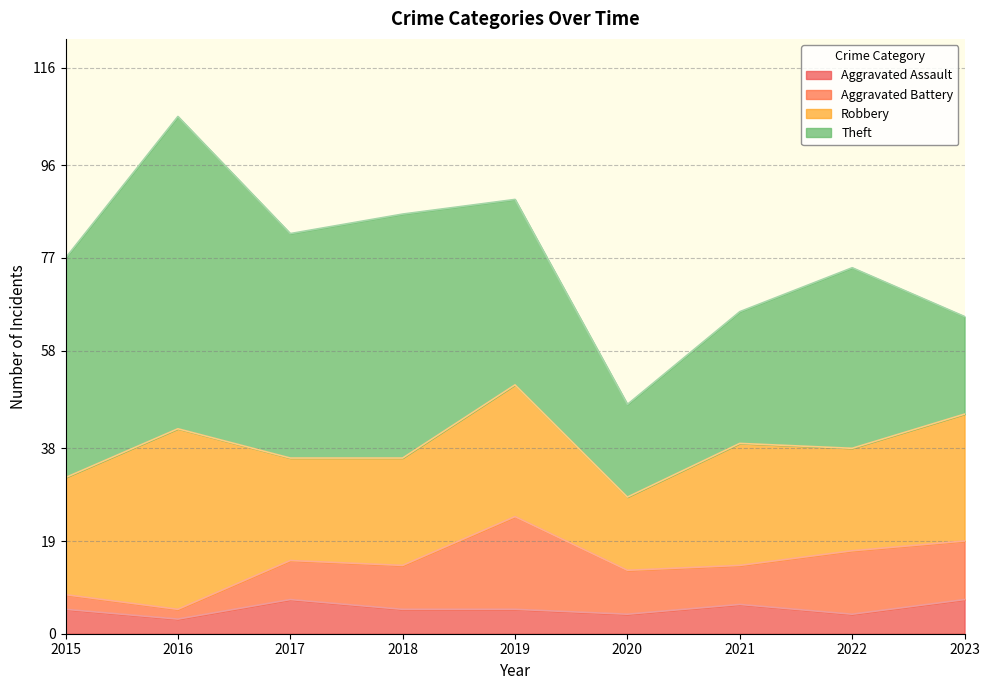

Between which two adjacent categories do Aggravated Assault and Aggravated Battery first intersect?

2016 and 2017